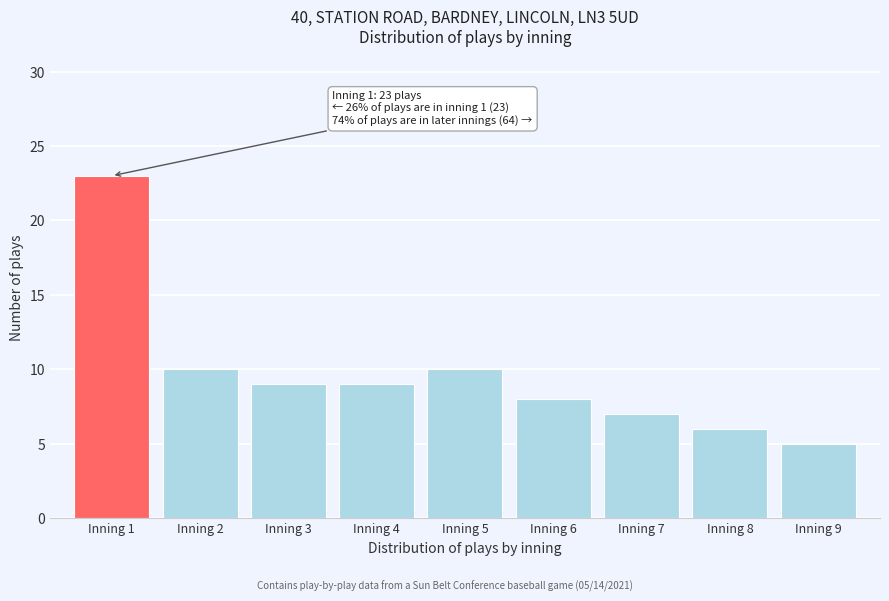

Over which range of the x-axis is the bar tallest?

0.5 to 1.5